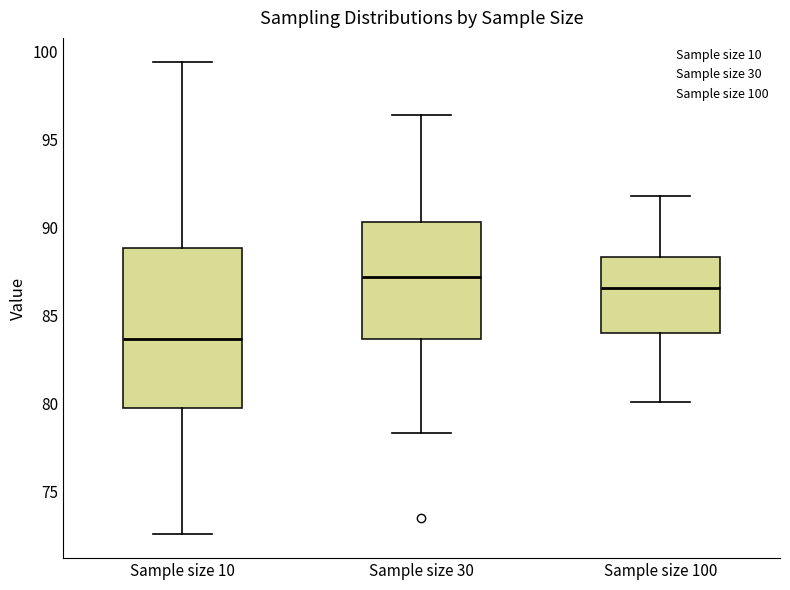

Reading left to right, transcribe this box plot: for each box, give where its median line is, the range the box spans, and where its two whiskers end, as read against the y-axis. The values are not printed on the chart, so give them approximately, as read against the axis.

Sample size 10: median 83.5, box 79.5 to 89.0, whiskers 72.5 to 99.5
Sample size 30: median 87.0, box 83.5 to 90.5, whiskers 78.5 to 96.5
Sample size 100: median 86.5, box 84.0 to 88.5, whiskers 80.0 to 92.0